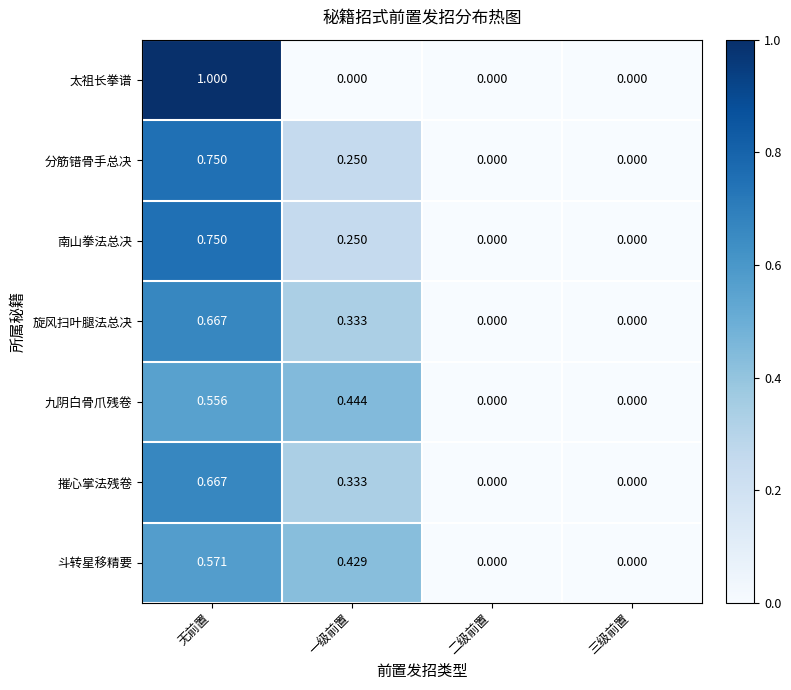

Which series changed the most between 无前置 and 三级前置?

太祖长拳谱